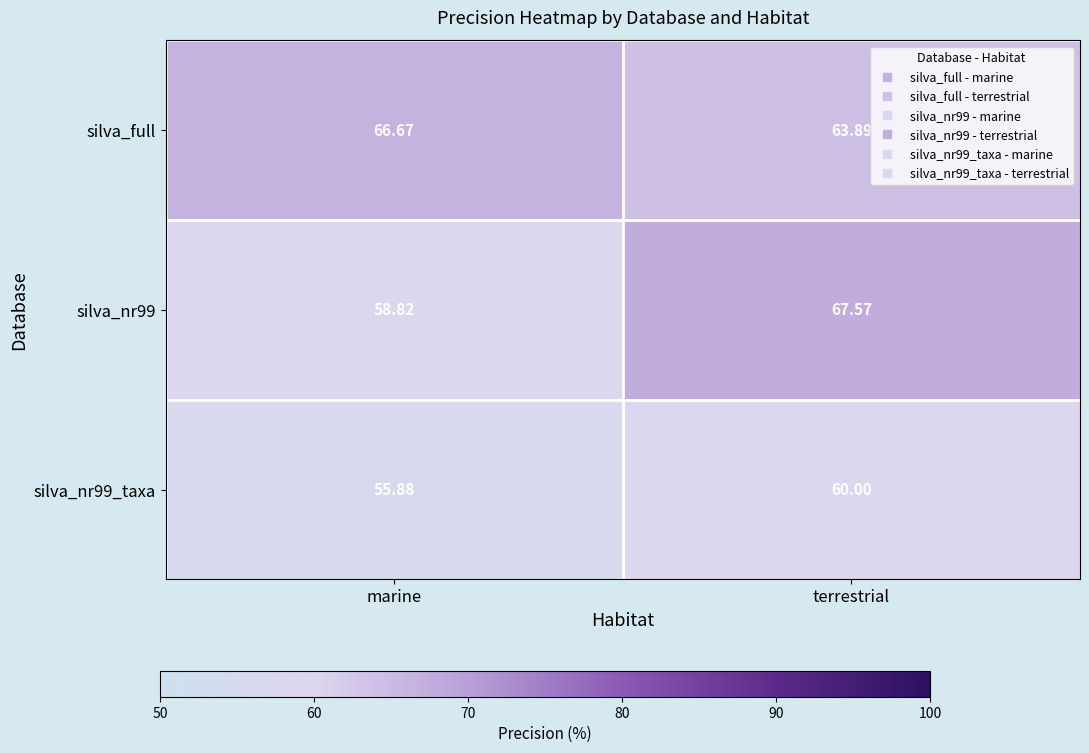

Rank the categories by silva_nr99_taxa value from highest to lowest.

terrestrial, marine